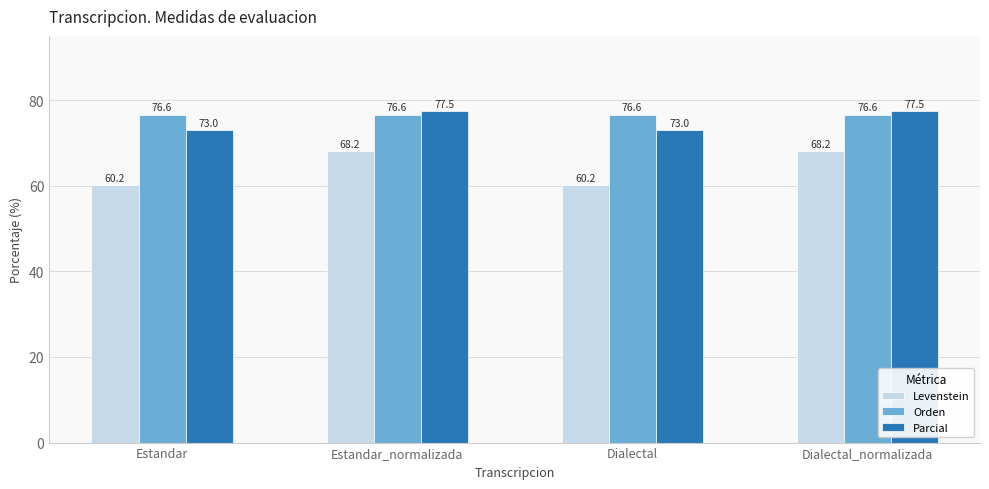

Is it true that Levenstein equals 68.2 at Dialectal_normalizada?

True